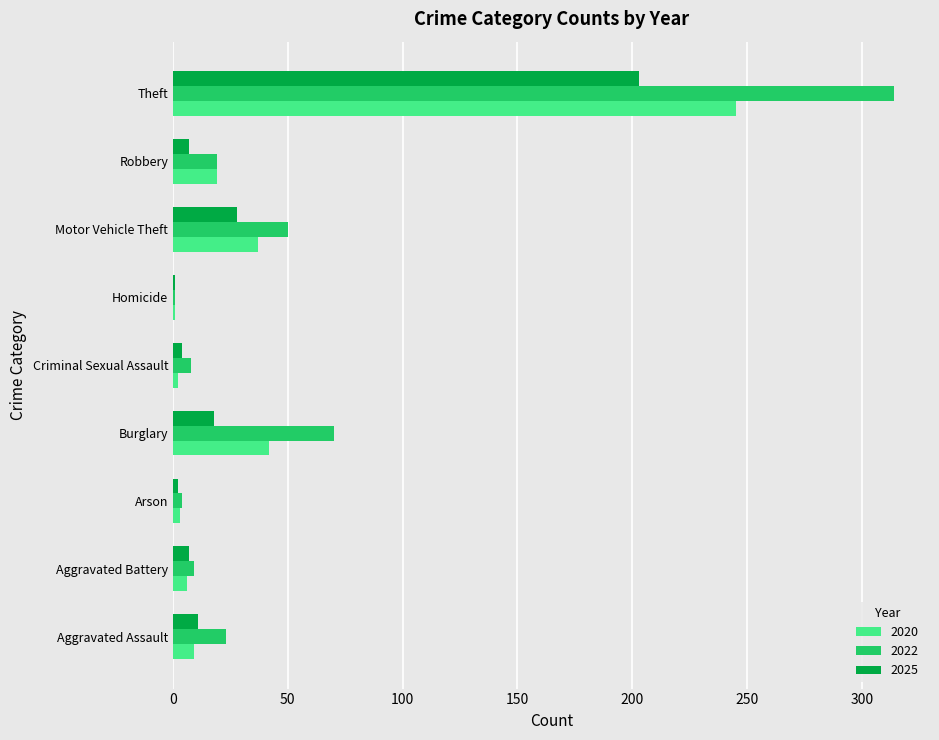

At how many categories does at least one series exceed 244?

1